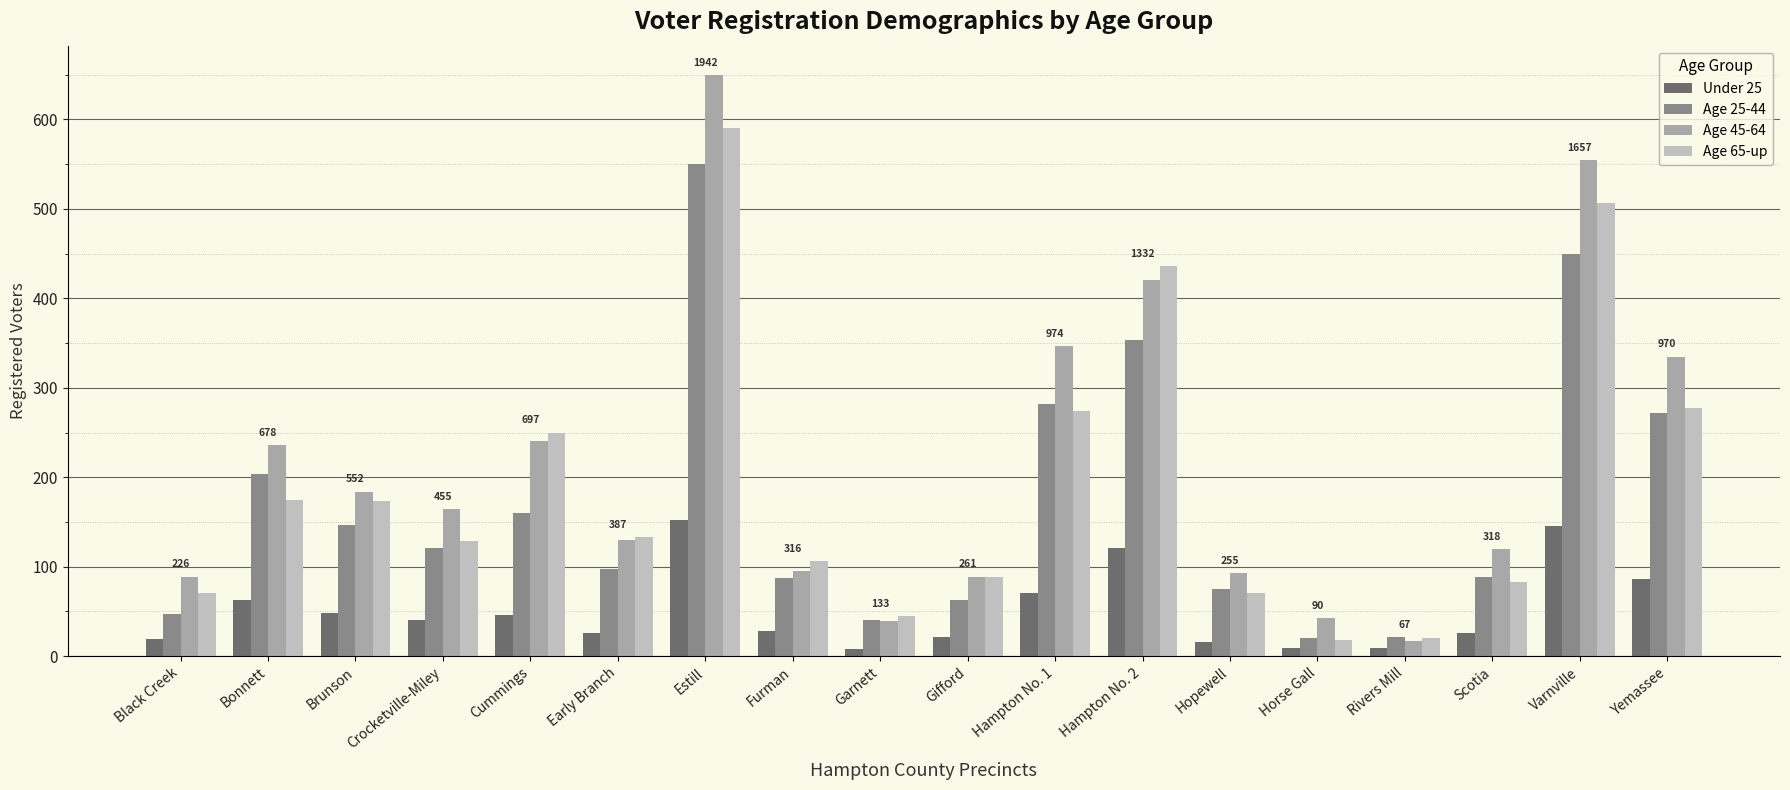

What is the value of the Age 45-64 bar at the 6th from the left?

130